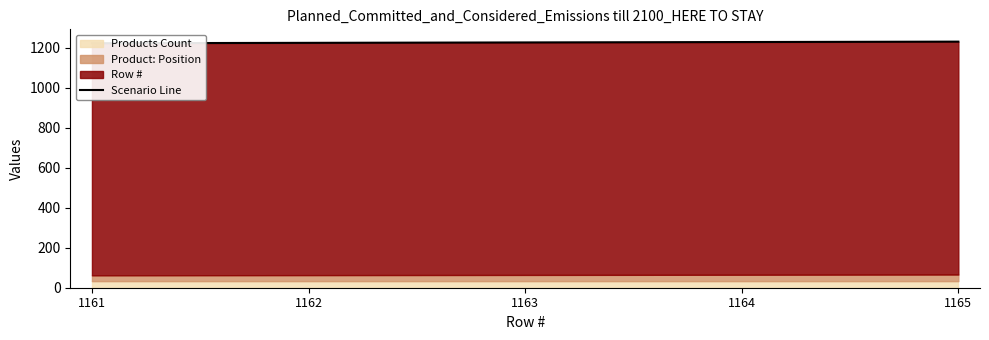

List the labels in order of value, smallest first.

1161, 1162, 1163, 1164, 1165